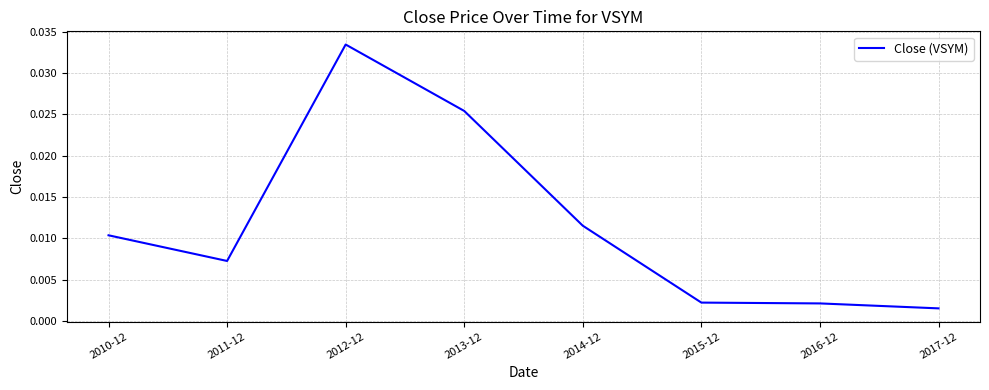

Which has a higher value, 2010-12 or 2012-12?

2012-12